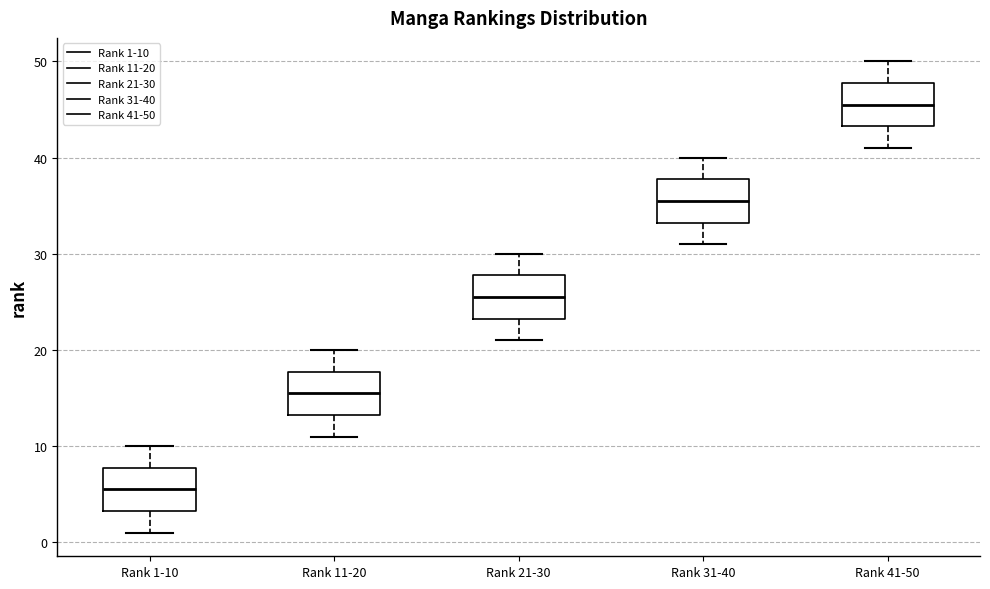

Where is the upper edge of the box for Rank 21-30 on the y-axis? The values are not printed on the chart, so give them approximately, as read against the axis.

28